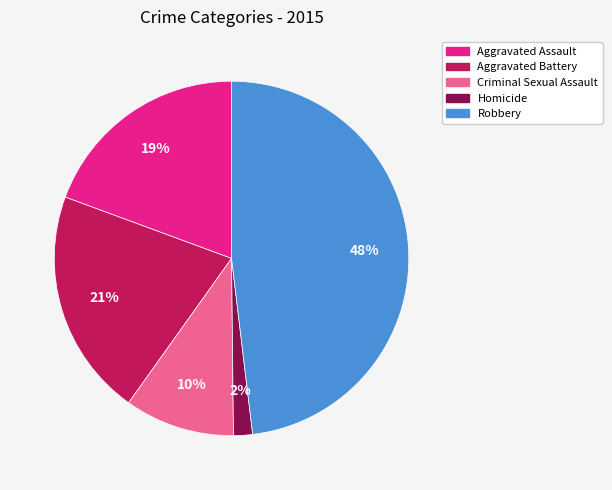

Do Homicide and Criminal Sexual Assault together represent more than half of the pie?

No